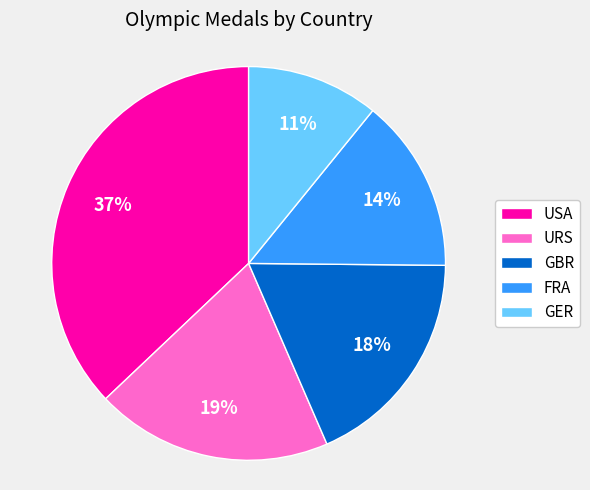

To the nearest percent, what is the difference between the GBR and URS slice percentages?

1%